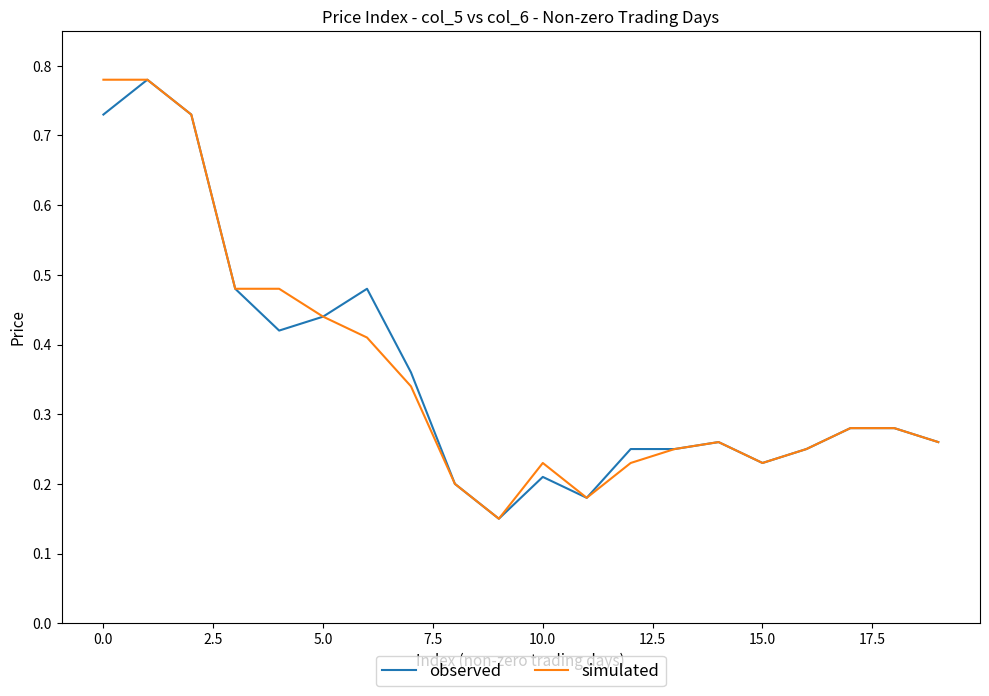

Where is the first local maximum for simulated?

10